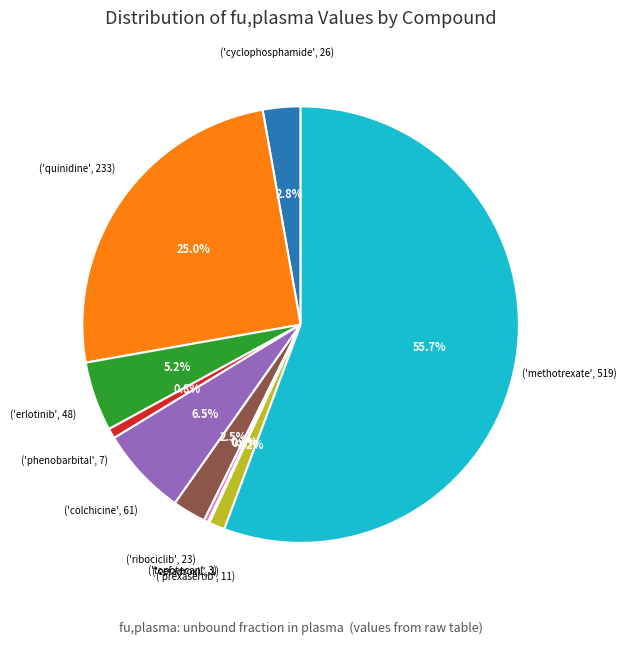

Is there any slice that represents more than half of the pie?

Yes